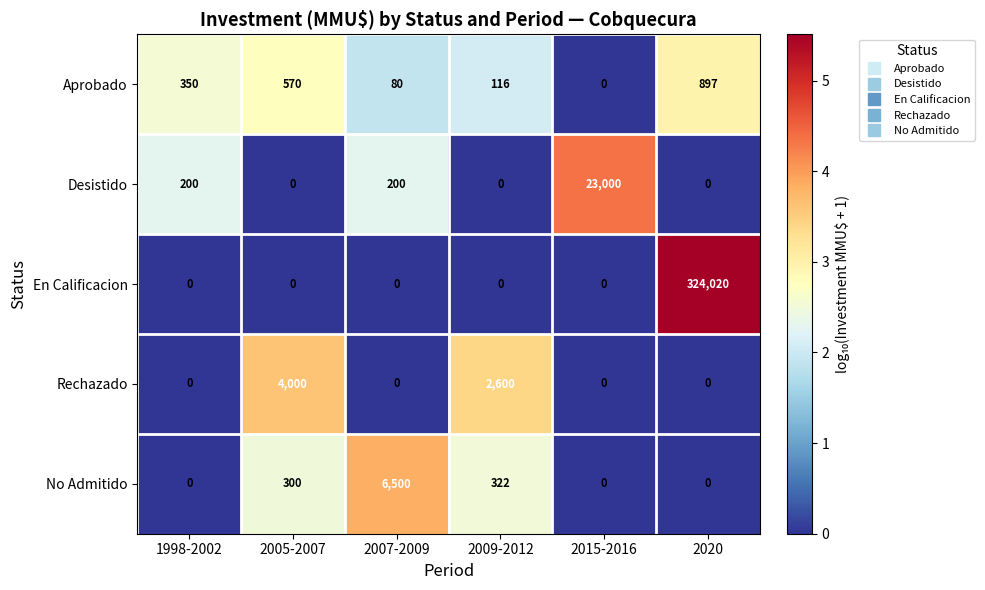

Reading left to right, list all the values displayed in this chart.

Aprobado: 1998-2002=350	2005-2007=570	2007-2009=80	2009-2012=116	2015-2016=0	2020=897
Desistido: 1998-2002=200	2005-2007=0	2007-2009=200	2009-2012=0	2015-2016=23000	2020=0
En Calificacion: 1998-2002=0	2005-2007=0	2007-2009=0	2009-2012=0	2015-2016=0	2020=324020
Rechazado: 1998-2002=0	2005-2007=4000	2007-2009=0	2009-2012=2600	2015-2016=0	2020=0
No Admitido: 1998-2002=0	2005-2007=300	2007-2009=6500	2009-2012=322	2015-2016=0	2020=0